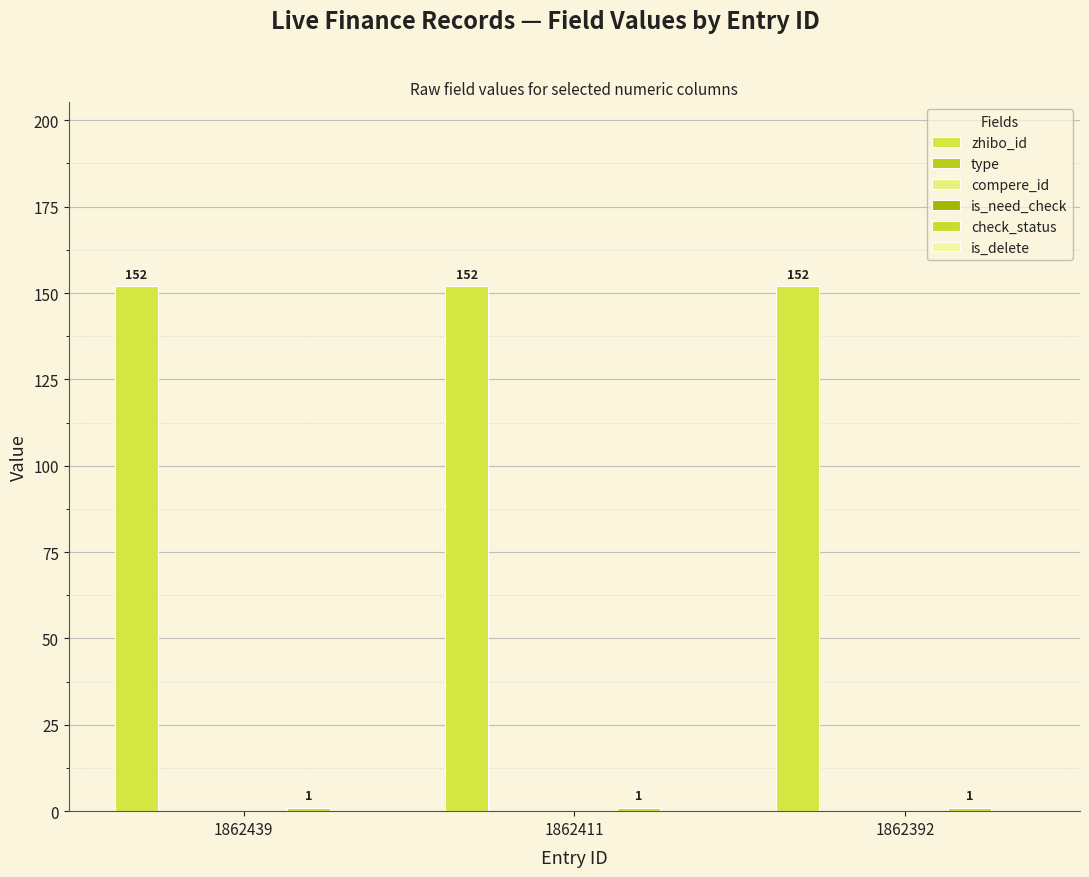

How many data points does each series have?

3